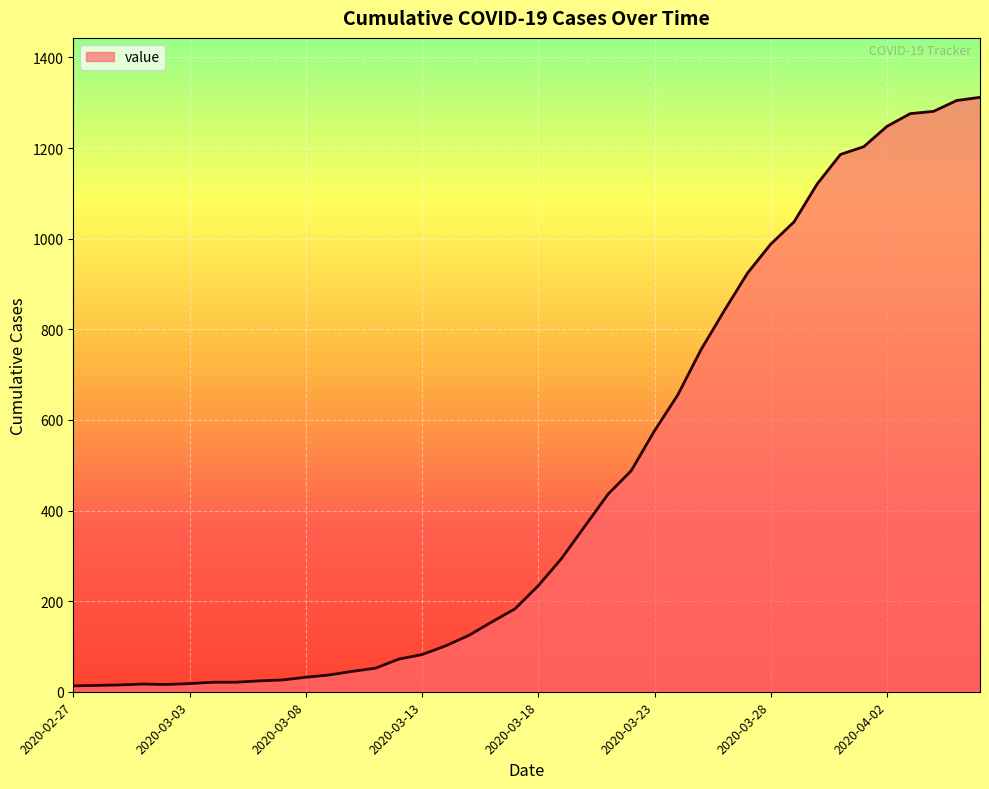

What is the difference between the maximum and minimum values?

1299